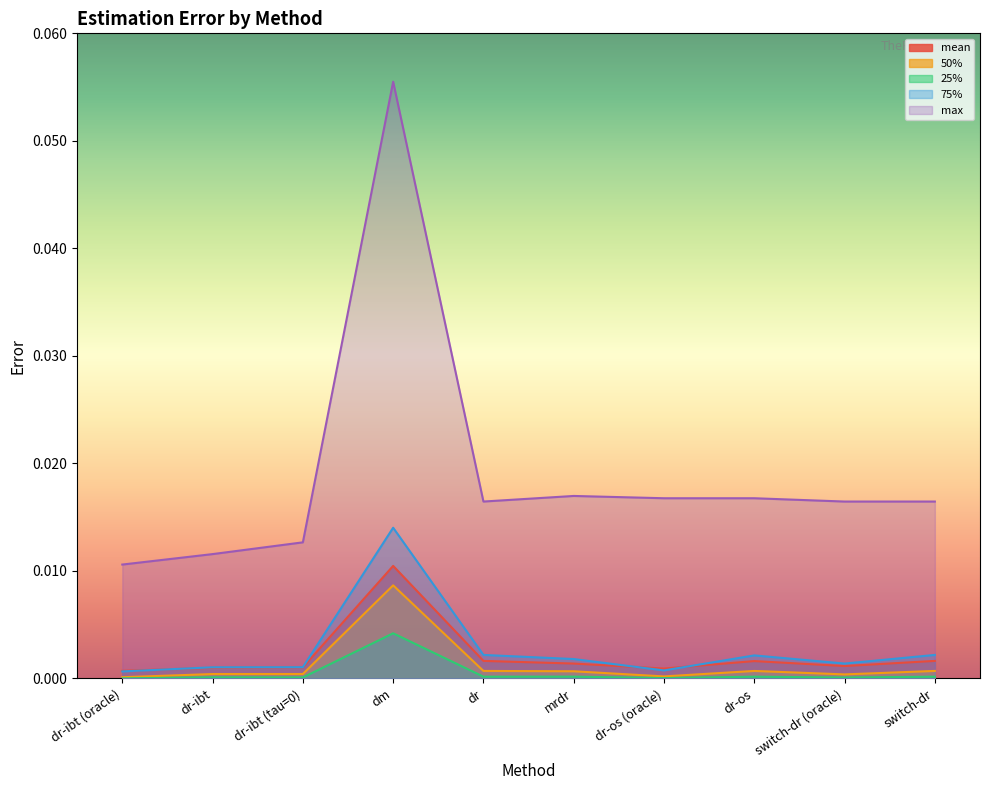

At how many categories does at least one series exceed 0?

10